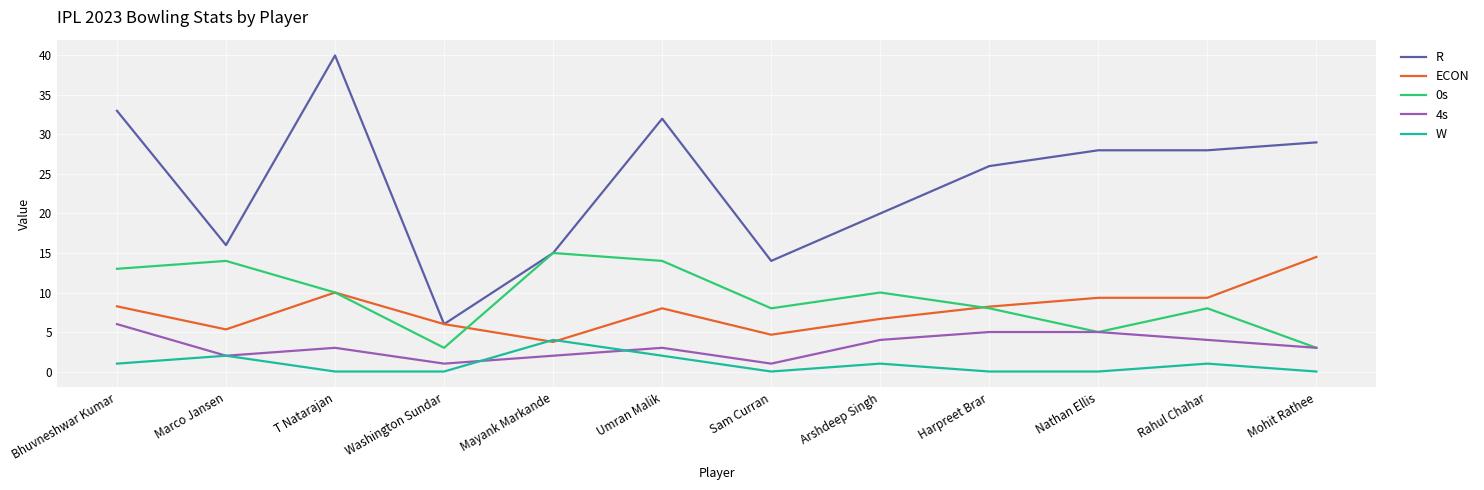

Which series has the widest spread of values?

R